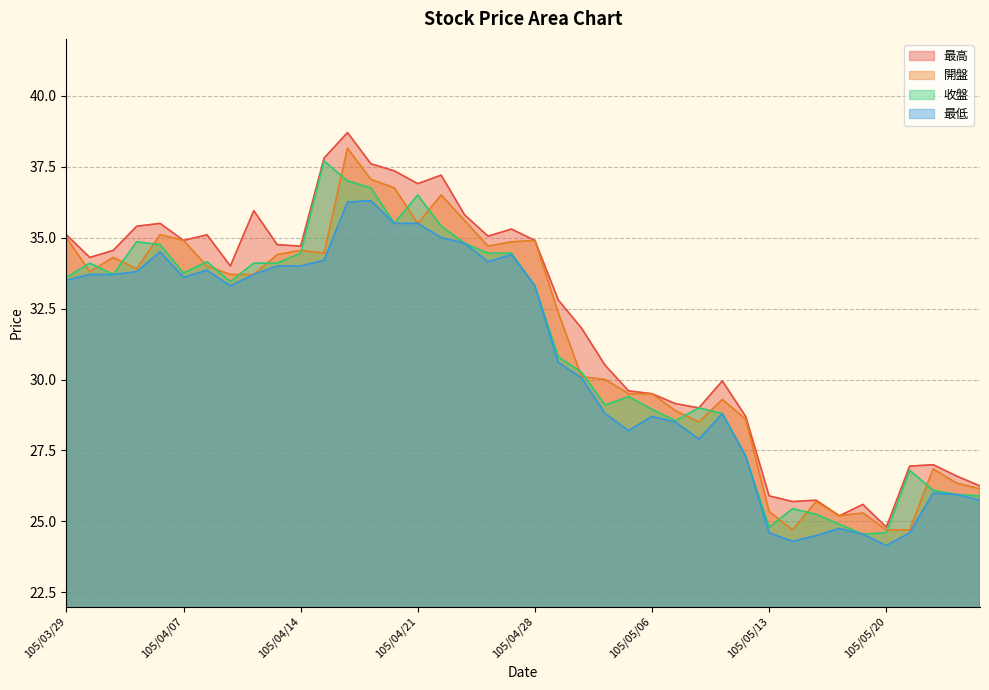

What is the label of the 37th point from the left?

105/05/23